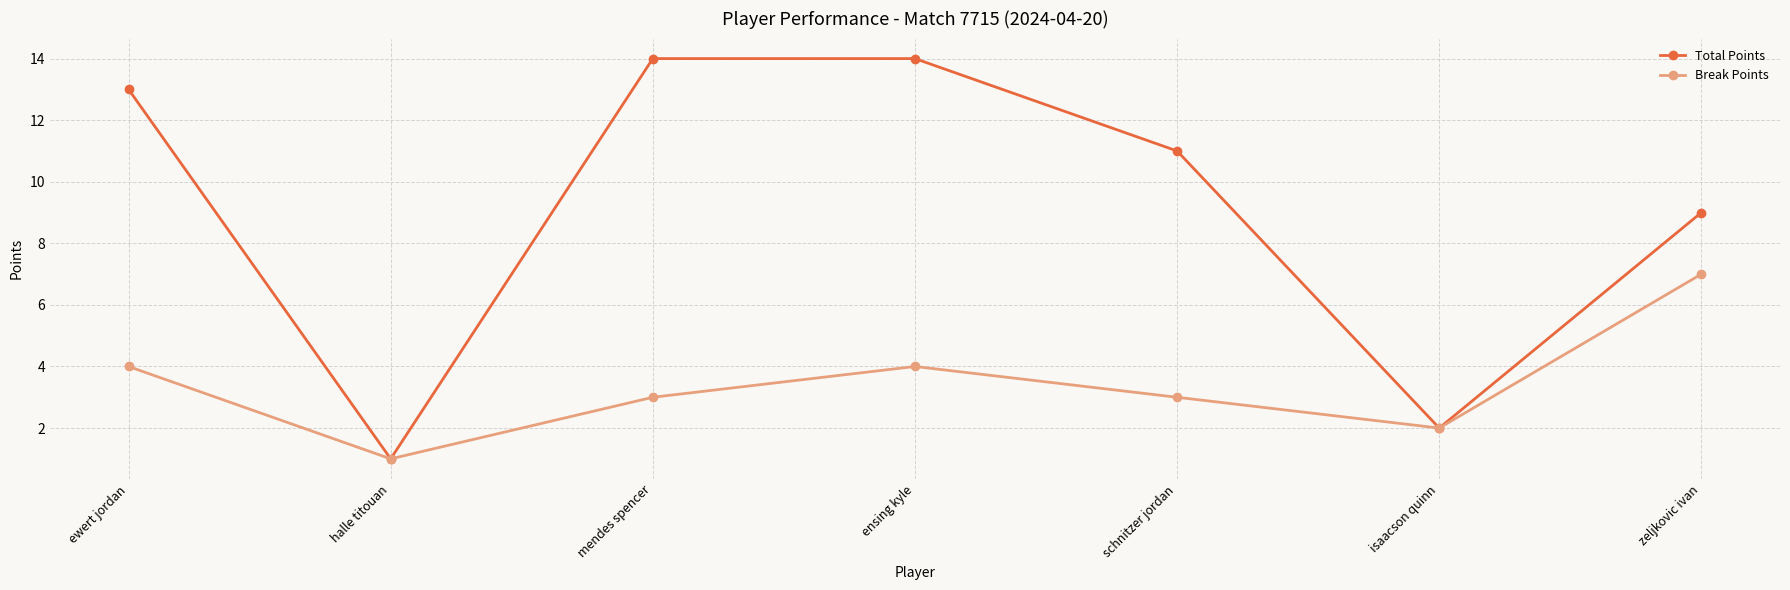

Reading right to left, transcribe all the data shown in this chart.

Total Points: 9	2	11	14	14	1	13
Break Points: 7	2	3	4	3	1	4